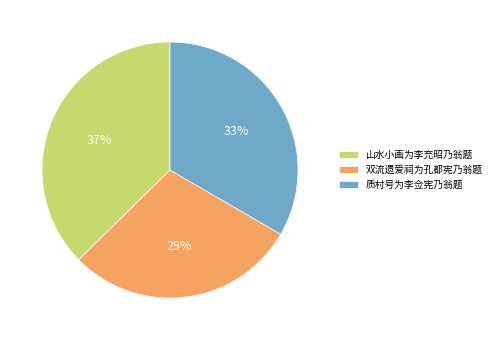

Is it true that 山水小画为李充昭乃翁题 is 30% of the pie?

False